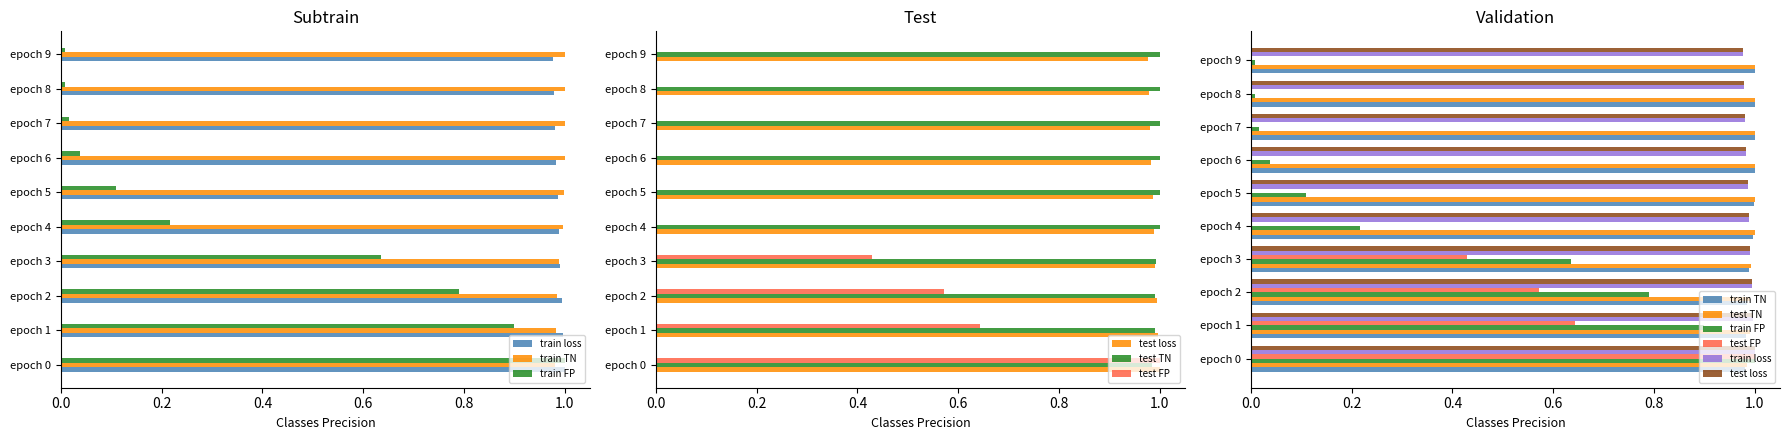

How many groups of bars are there?

10